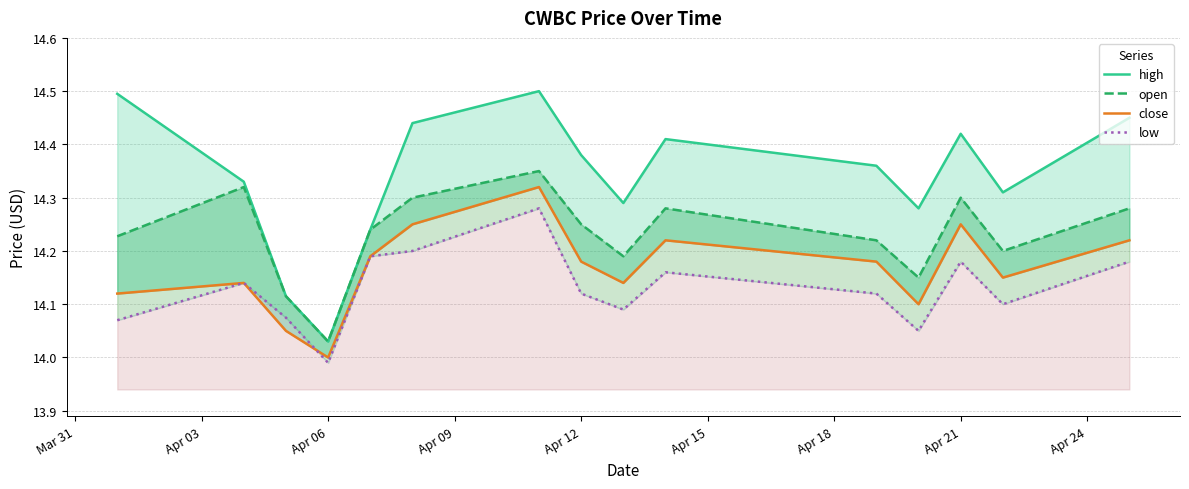

What is the sum of the high values at Apr 21 and Apr 06?

28.4